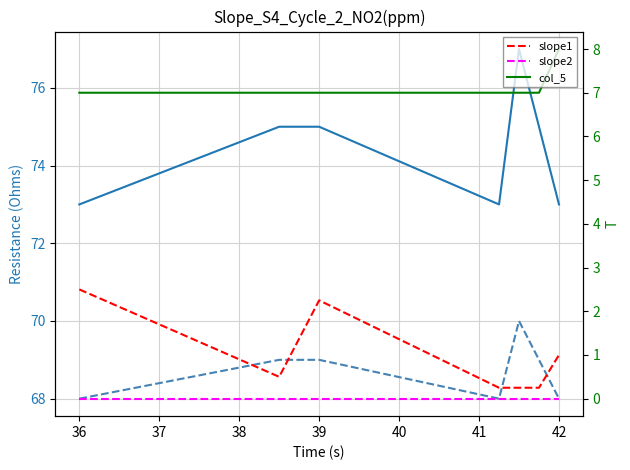

Reading left to right, extract all data points from this chart.

col_1: 73.0	75.0	75.0	73.0	77.0	75.0	73.0
col_2: 68.0	69.0	69.0	68.0	70.0	69.0	68.0
slope1: 2.5	0.5	2.2	0.2	0.2	0.2	1.0
slope2: 0.0	0.0	0.0	0.0	0.0	0.0	0.0
col_5: 7.0	7.0	7.0	7.0	7.0	7.0	8.0